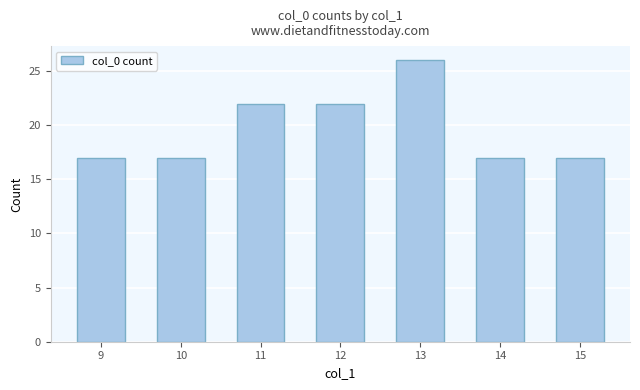

Are the bars horizontal?

No